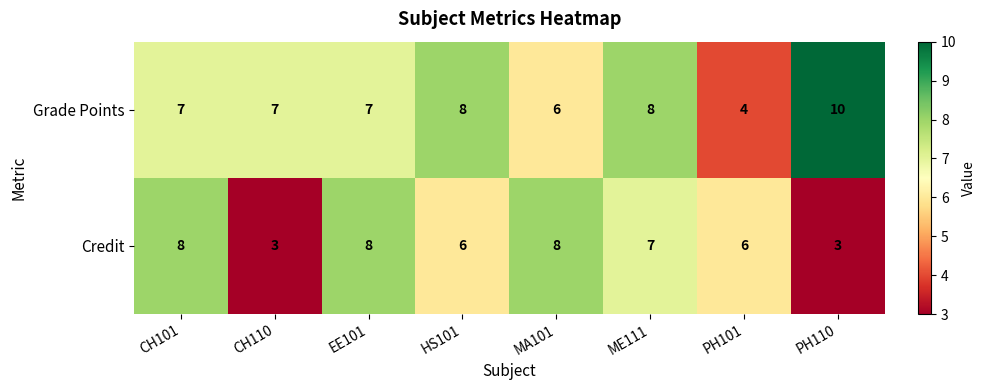

What is the average value of the Grade Points series?

7